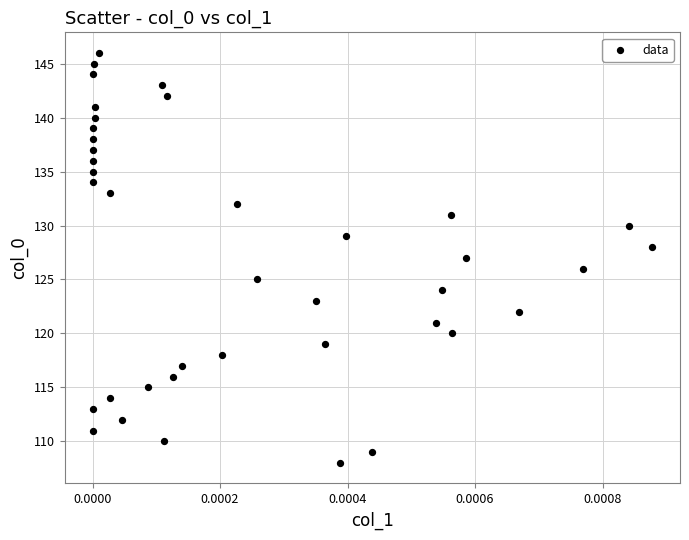

What is the range of Y values (max minus min)?

38